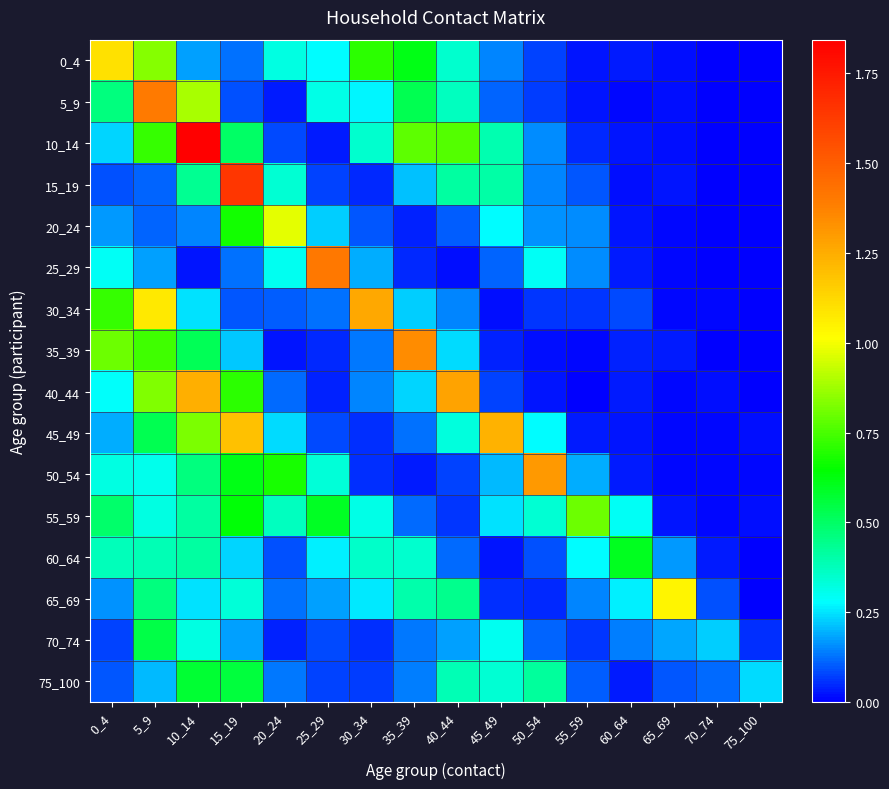

Which series has the largest range (max minus min)?

10_14